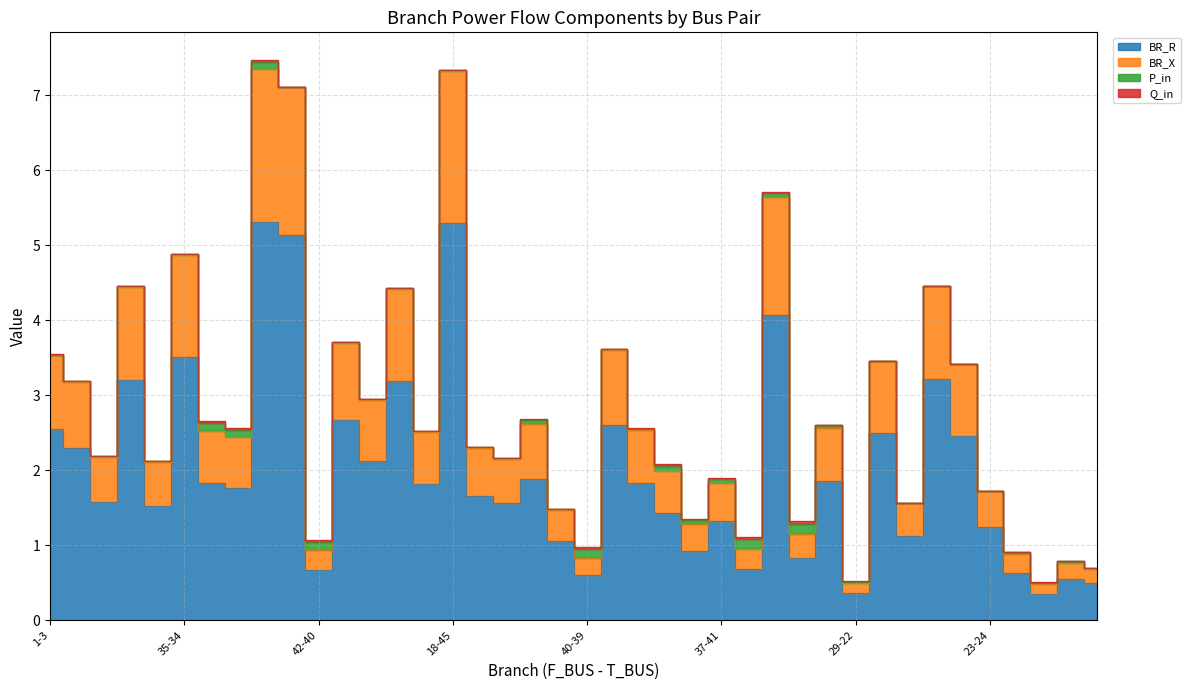

Is the value of BR_R at 16-19 greater than the value of BR_X at 11-37?

Yes